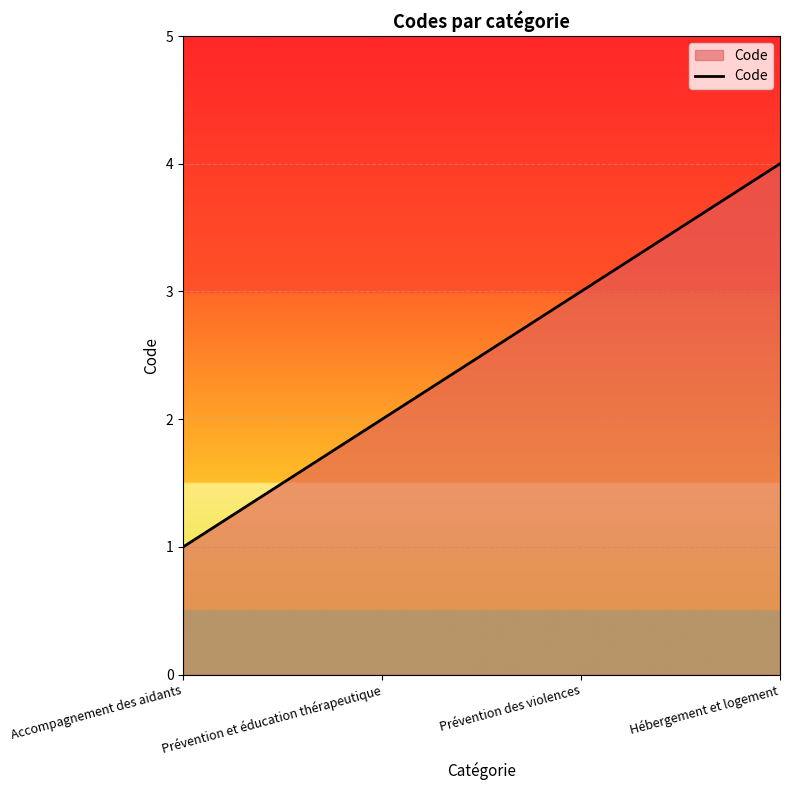

True or false: there are more than 2 points higher than both neighbors.

False